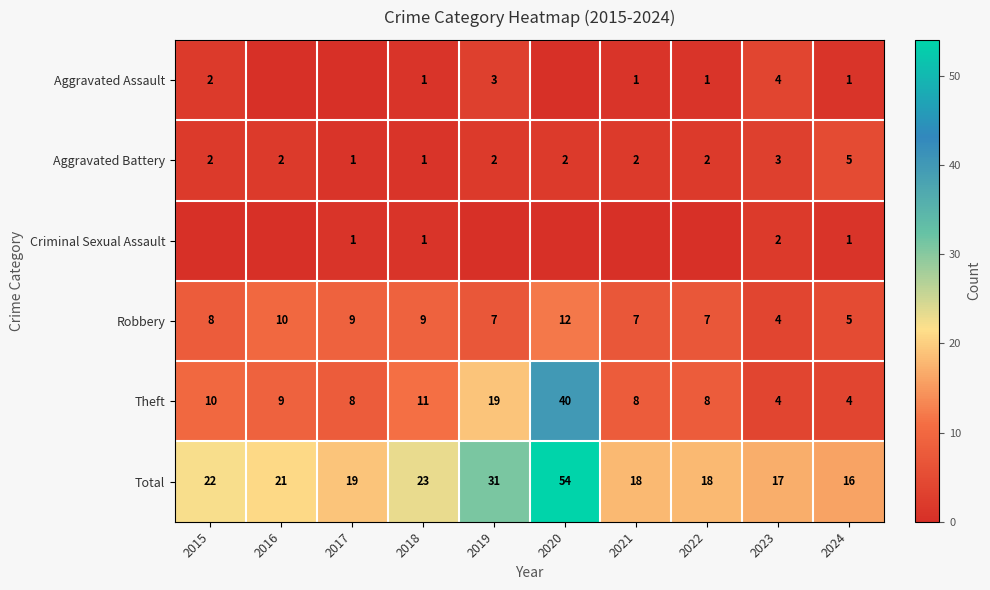

Is the value of Aggravated Battery at 2017 greater than the value of Robbery at 2017?

No